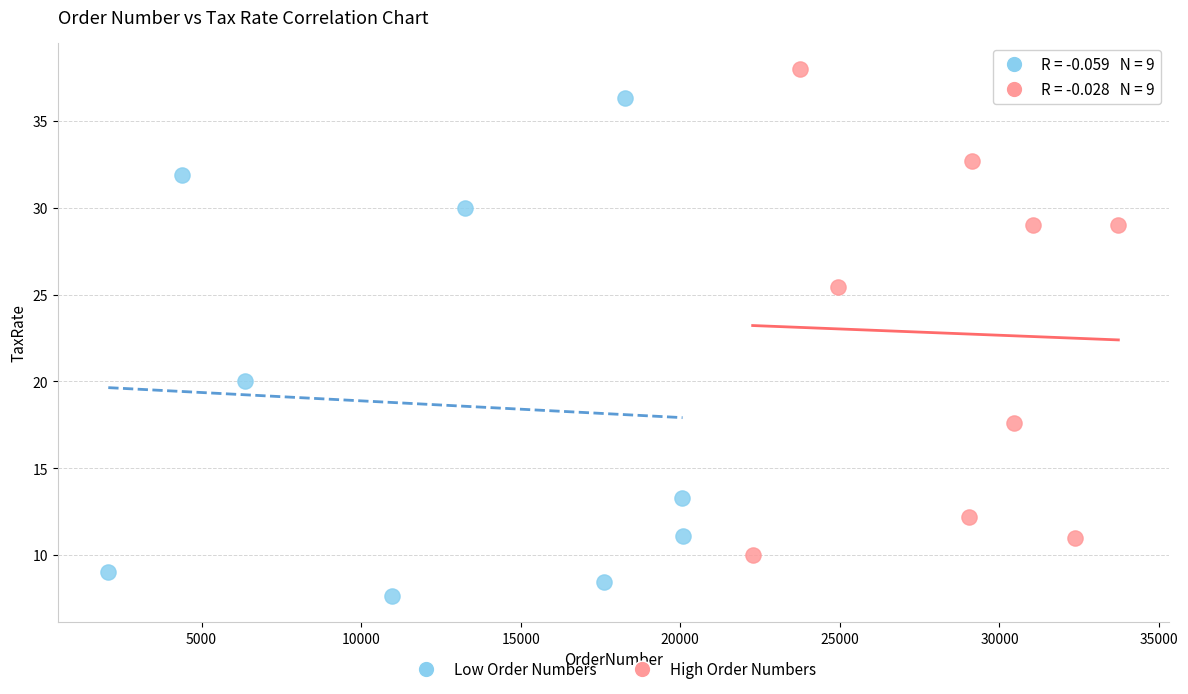

Which series reaches the maximum Y coordinate?

High Order Numbers